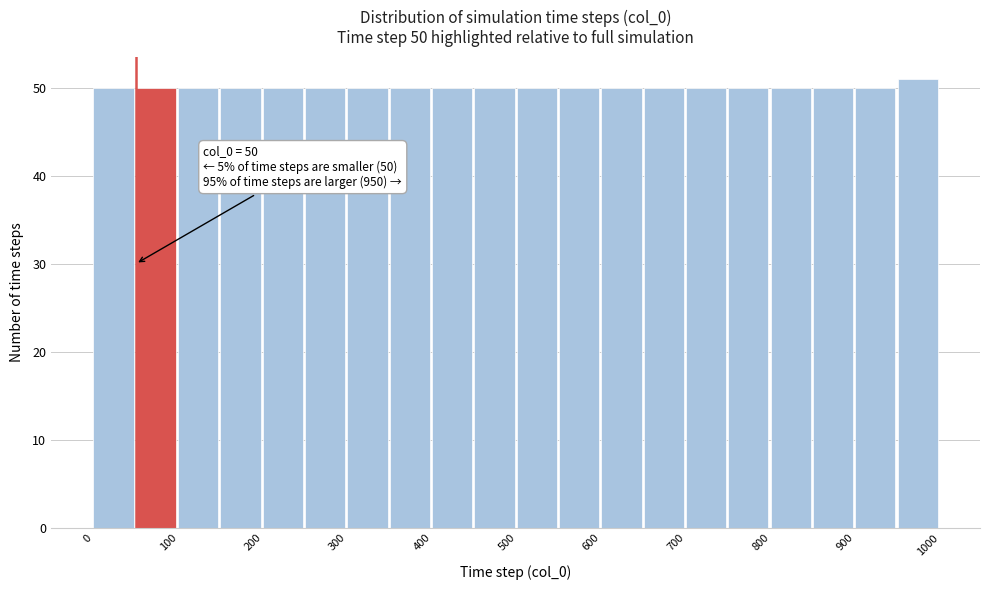

Over which range of the x-axis is the bar tallest?

950 to 1000